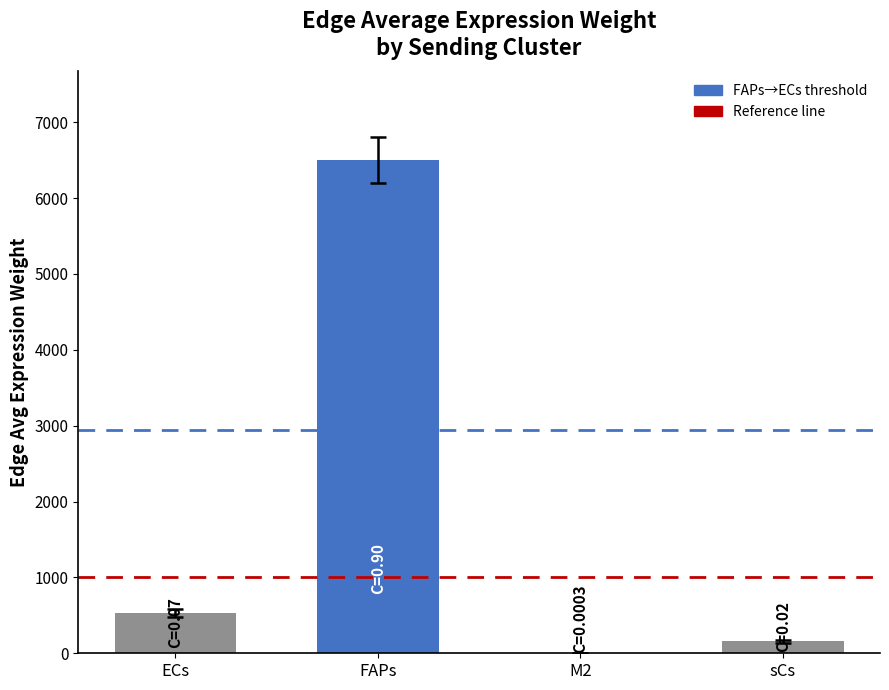

What is the greatest value displayed?

6500.7